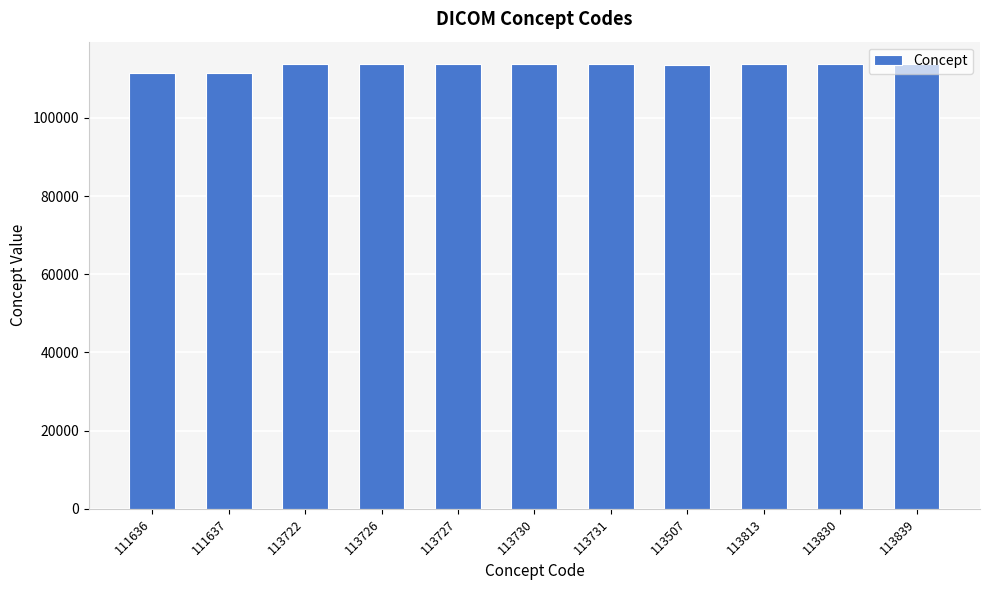

Count the number of categories in the chart.

11